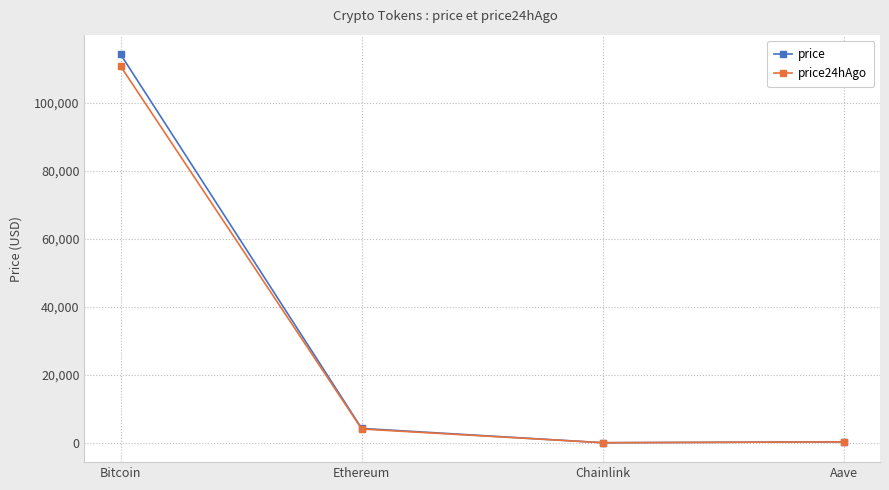

What is the smallest value displayed?

21.3